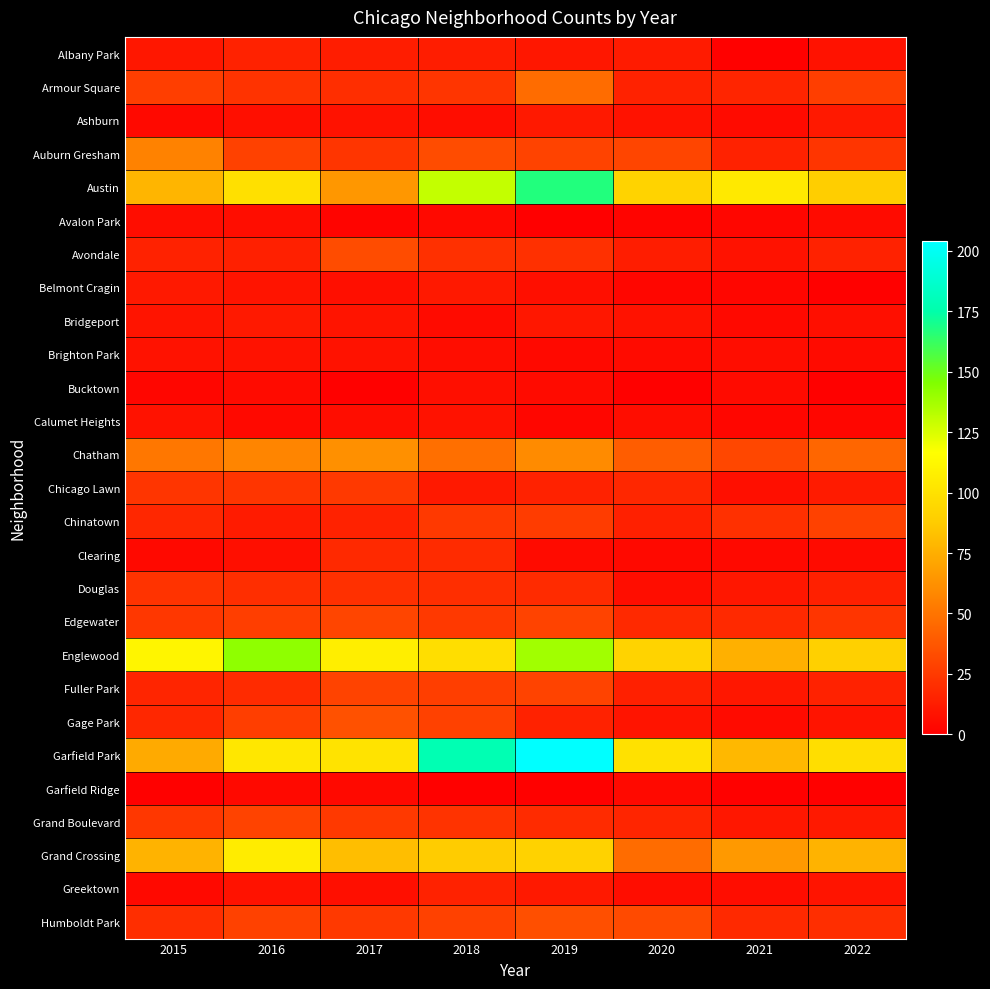

Reading left to right, what are all the values shown in this chart?

Albany Park: 2015=10	2016=15	2017=13	2018=13	2019=10	2020=12	2021=1	2022=8
Armour Square: 2015=27	2016=22	2017=20	2018=23	2019=47	2020=15	2021=16	2022=27
Ashburn: 2015=4	2016=7	2017=8	2018=6	2019=11	2020=8	2021=5	2022=11
Auburn Gresham: 2015=56	2016=28	2017=23	2018=33	2019=29	2020=30	2021=15	2022=23
Austin: 2015=78	2016=99	2017=65	2018=130	2019=167	2020=92	2021=104	2022=89
Avalon Park: 2015=6	2016=6	2017=2	2018=4	2019=0	2020=2	2021=3	2022=5
Avondale: 2015=15	2016=14	2017=33	2018=21	2019=21	2020=13	2021=8	2022=15
Belmont Cragin: 2015=11	2016=9	2017=7	2018=11	2019=7	2020=3	2021=3	2022=1
Bridgeport: 2015=9	2016=11	2017=9	2018=5	2019=10	2020=8	2021=4	2022=7
Brighton Park: 2015=8	2016=8	2017=8	2018=6	2019=4	2020=5	2021=6	2022=5
Bucktown: 2015=3	2016=5	2017=1	2018=7	2019=5	2020=1	2021=5	2022=1
Calumet Heights: 2015=8	2016=4	2017=6	2018=8	2019=3	2020=6	2021=3	2022=3
Chatham: 2015=51	2016=57	2017=62	2018=48	2019=60	2020=40	2021=31	2022=44
Chicago Lawn: 2015=23	2016=23	2017=25	2018=11	2019=15	2020=17	2021=7	2022=12
Chinatown: 2015=17	2016=12	2017=15	2018=25	2019=26	2020=14	2021=21	2022=28
Clearing: 2015=4	2016=7	2017=18	2018=19	2019=5	2020=4	2021=4	2022=5
Douglas: 2015=22	2016=20	2017=21	2018=20	2019=19	2020=6	2021=10	2022=14
Edgewater: 2015=24	2016=27	2017=30	2018=25	2019=29	2020=18	2021=18	2022=23
Englewood: 2015=111	2016=142	2017=107	2018=98	2019=138	2020=92	2021=76	2022=90
Fuller Park: 2015=16	2016=19	2017=29	2018=27	2019=29	2020=14	2021=10	2022=15
Gage Park: 2015=17	2016=27	2017=35	2018=28	2019=15	2020=9	2021=5	2022=9
Garfield Park: 2015=73	2016=103	2017=101	2018=178	2019=204	2020=100	2021=79	2022=98
Garfield Ridge: 2015=1	2016=4	2017=4	2018=1	2019=1	2020=4	2021=1	2022=1
Grand Boulevard: 2015=24	2016=29	2017=25	2018=22	2019=19	2020=16	2021=10	2022=11
Grand Crossing: 2015=77	2016=106	2017=82	2018=88	2019=91	2020=47	2021=66	2022=77
Greektown: 2015=4	2016=8	2017=7	2018=15	2019=11	2020=6	2021=6	2022=9
Humboldt Park: 2015=20	2016=28	2017=25	2018=28	2019=34	2020=32	2021=18	2022=20